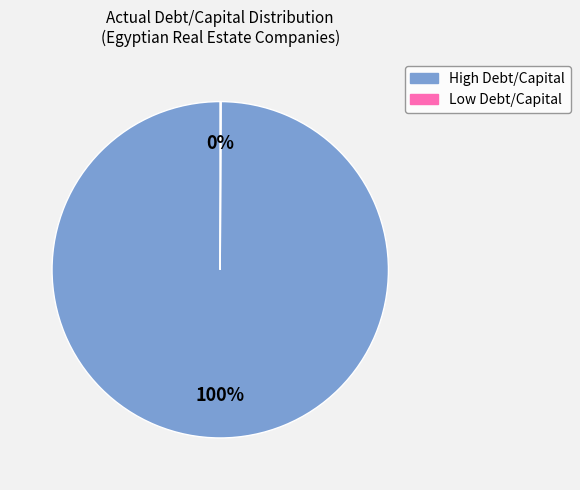

Is there a majority slice in this chart?

Yes